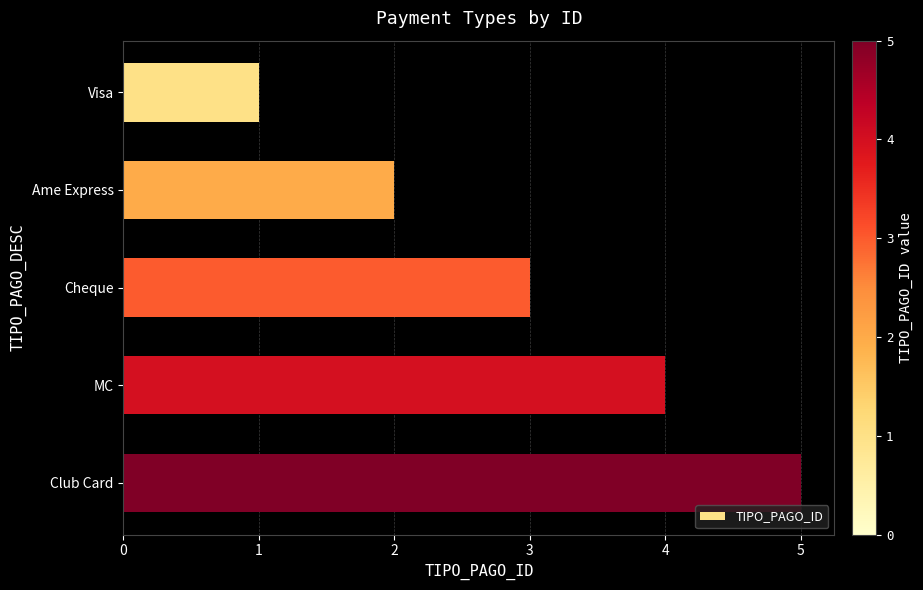

How many bars are there in total?

5